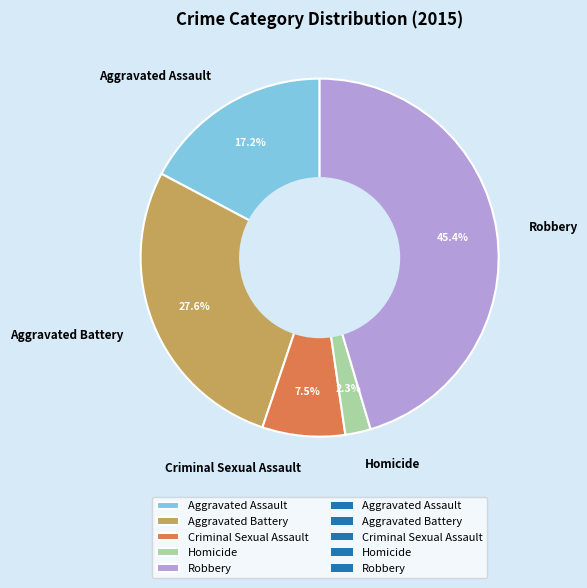

What percentage is the Robbery slice, to the nearest percent?

45%